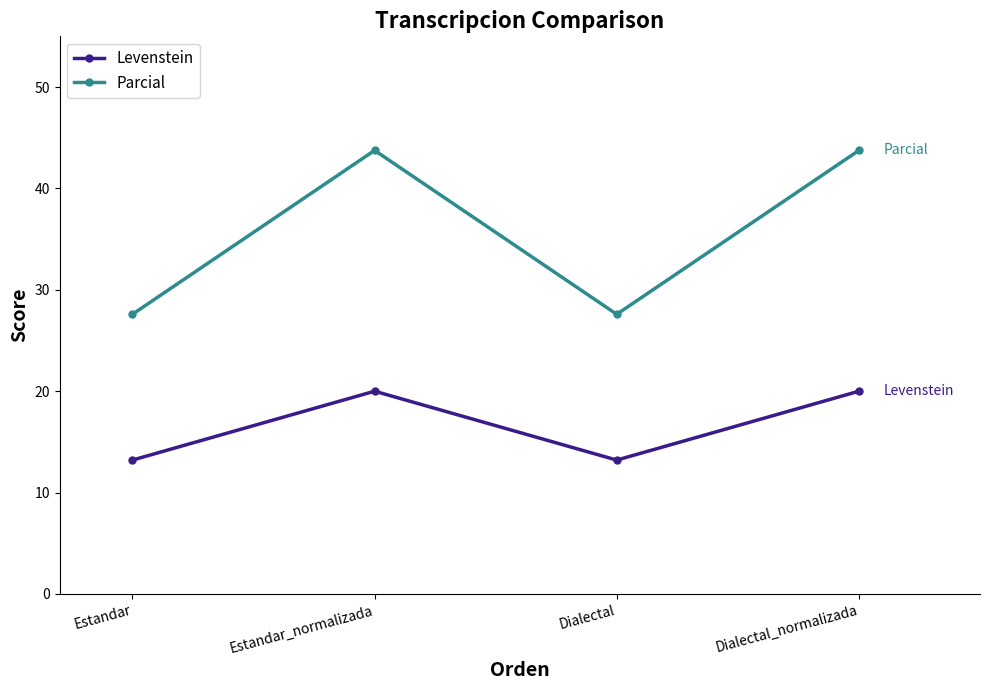

True or false: Parcial has more than 2 interior local peaks.

False